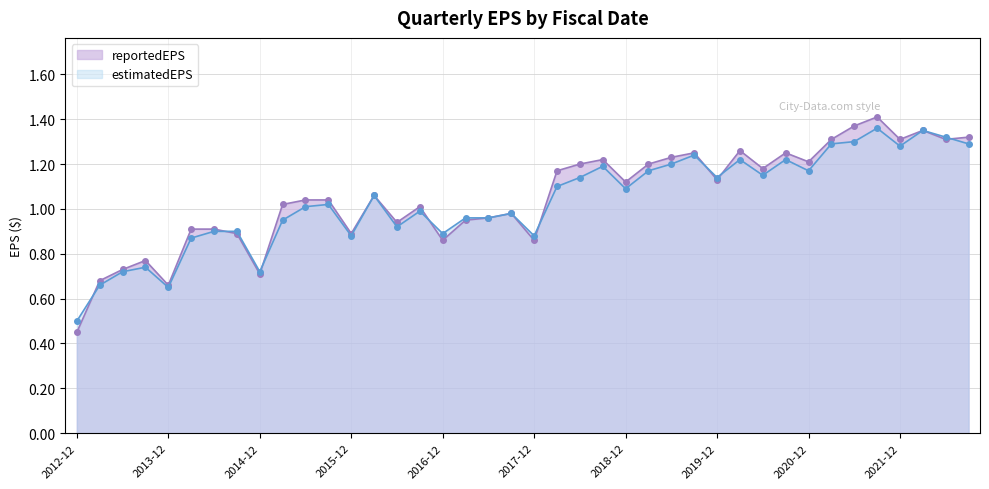

List the series in order of their peak value, highest first.

reportedEPS, estimatedEPS